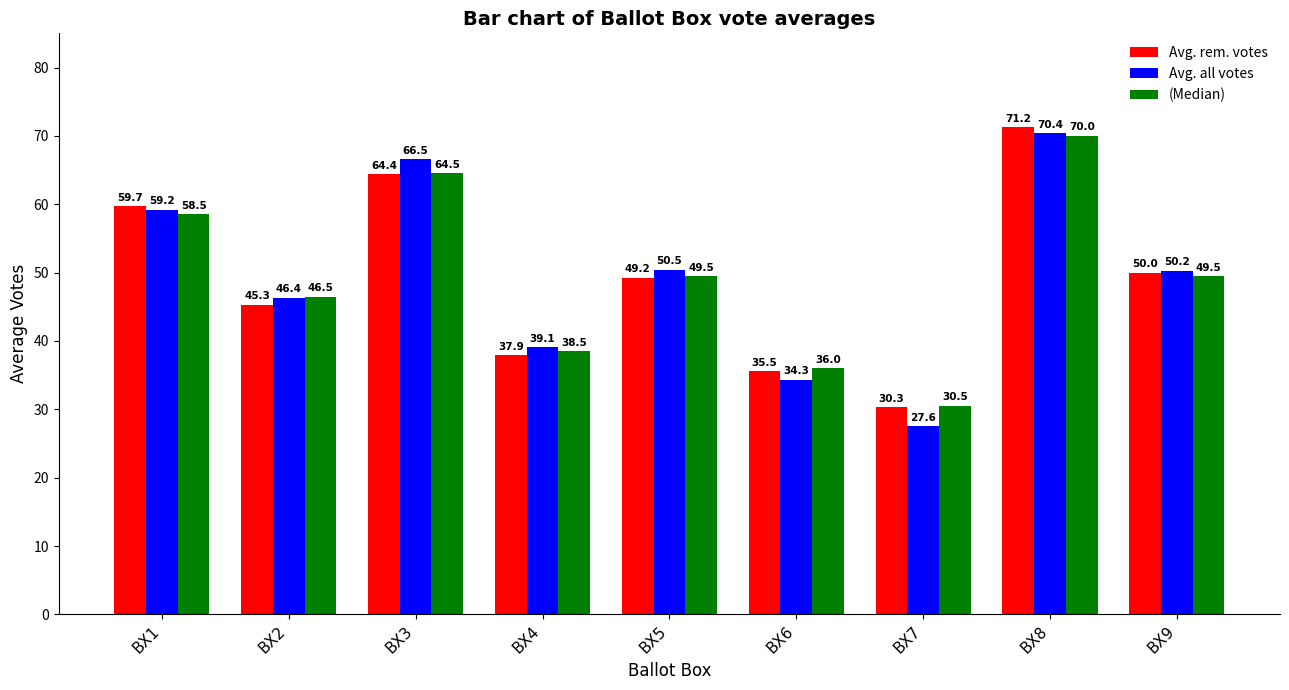

How many bars are there in each group?

3